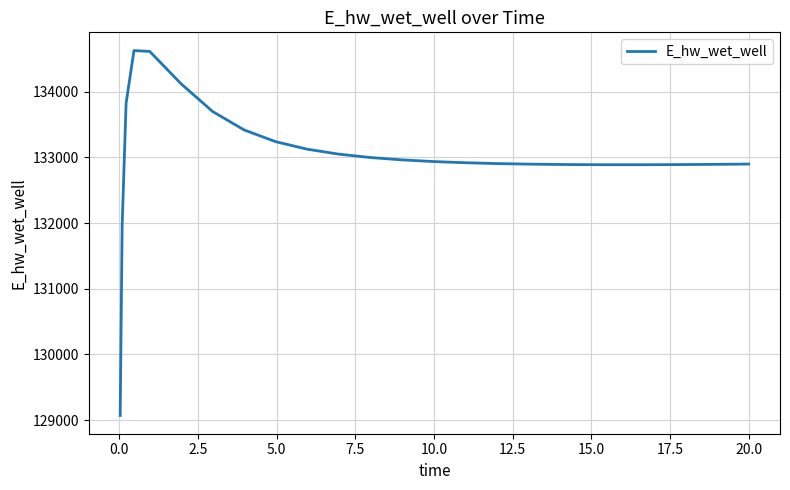

What is the greatest value displayed?

134628.4